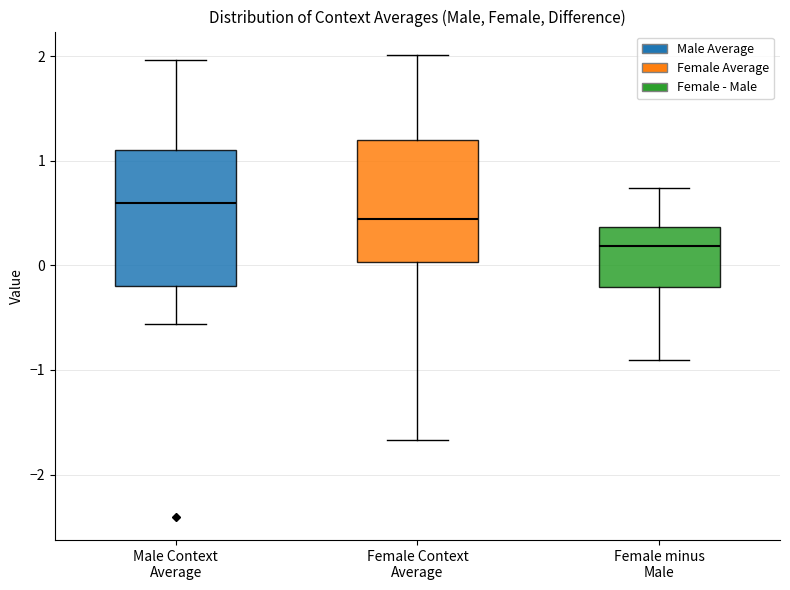

Which box has the highest median line?

Male Context Average